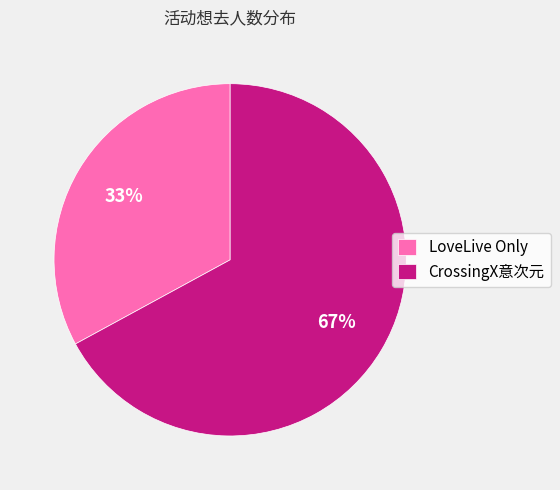

Which slice is the largest?

CrossingX意次元